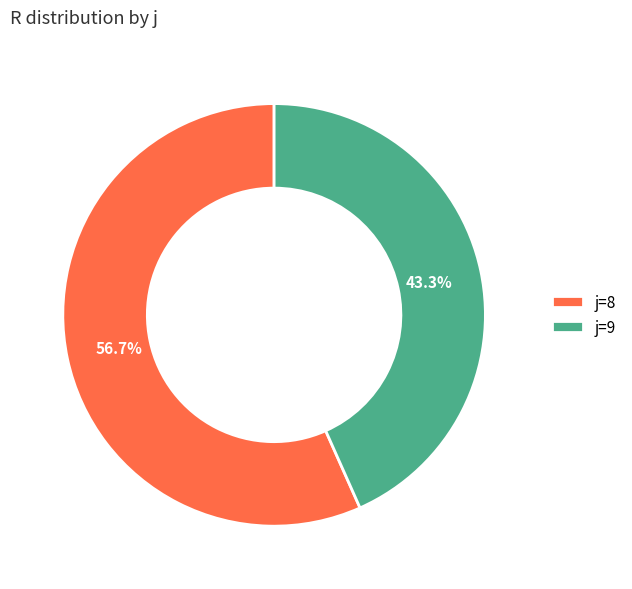

What is the largest slice in the pie chart?

j=8